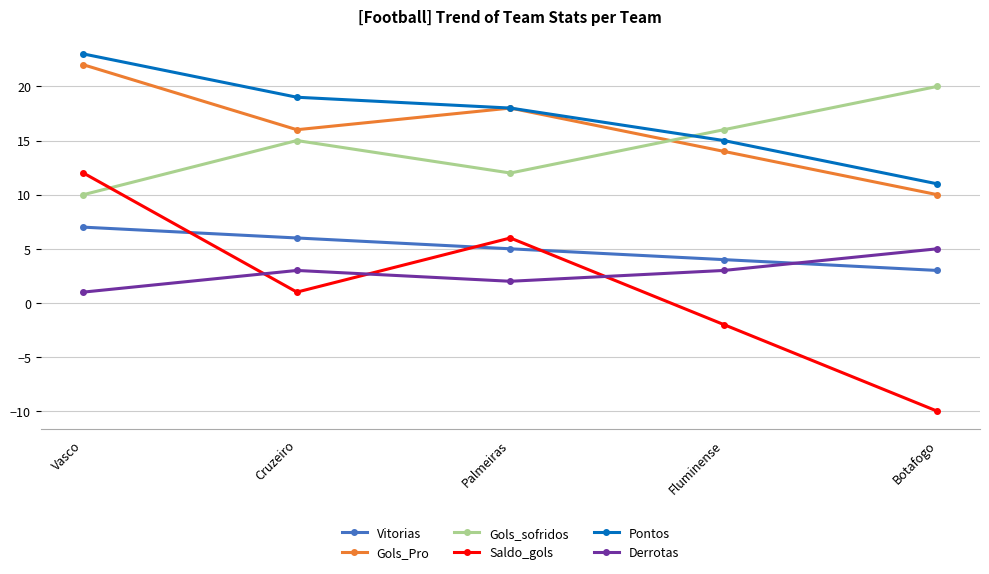

Which series has the widest spread of values?

Saldo_gols